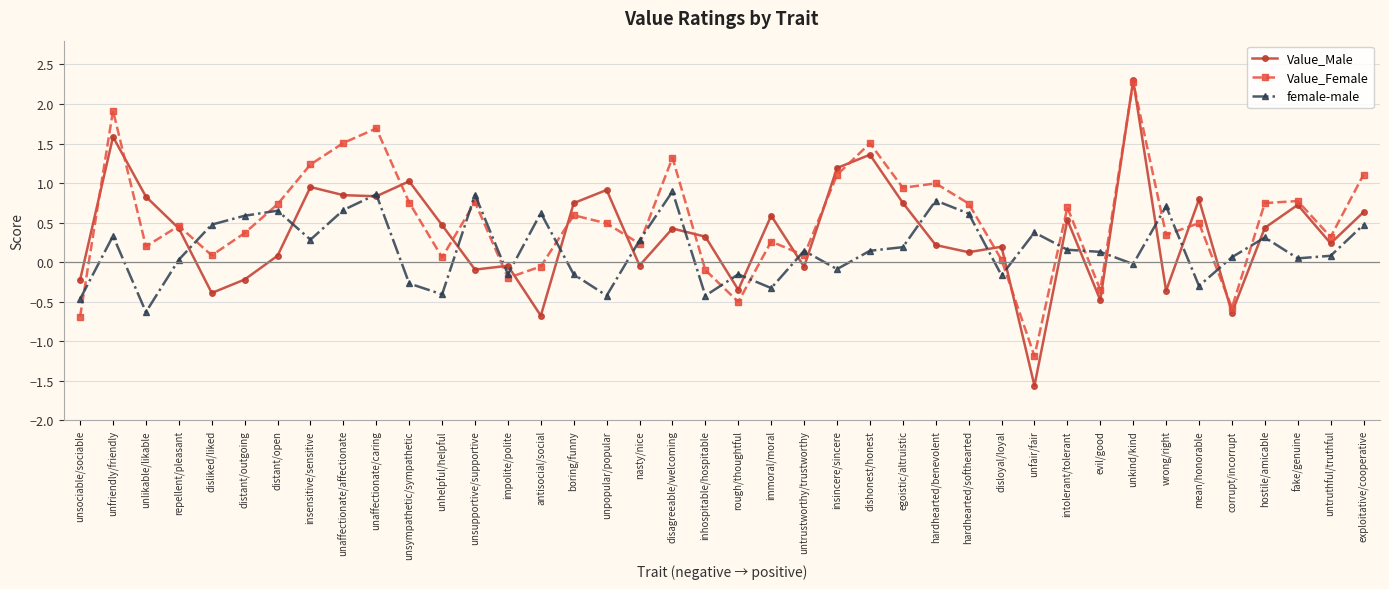

Where is the first local maximum for Value_Female?

unfriendly/friendly